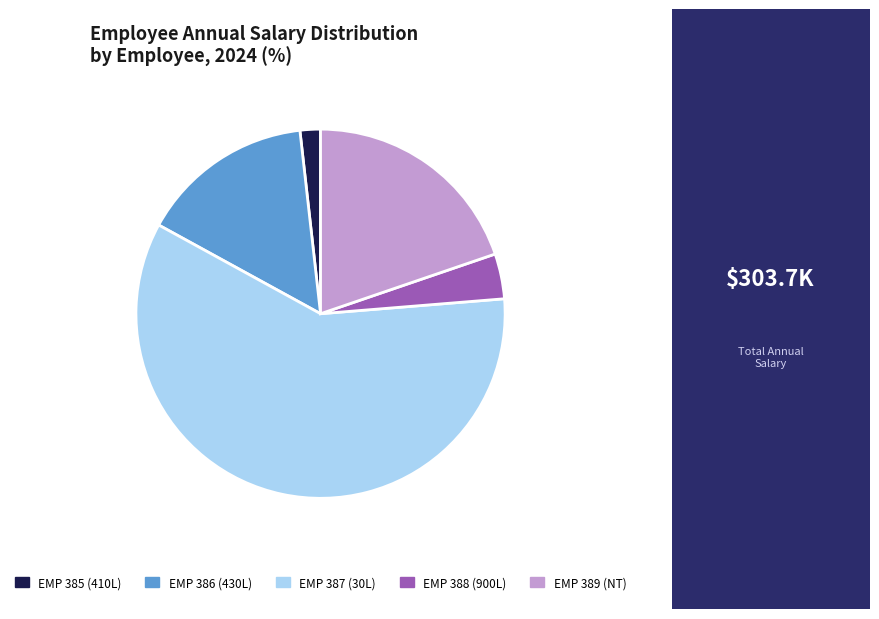

Rank the categories by value from highest to lowest.

EMP 387 (30L), EMP 389 (NT), EMP 386 (430L), EMP 388 (900L), EMP 385 (410L)